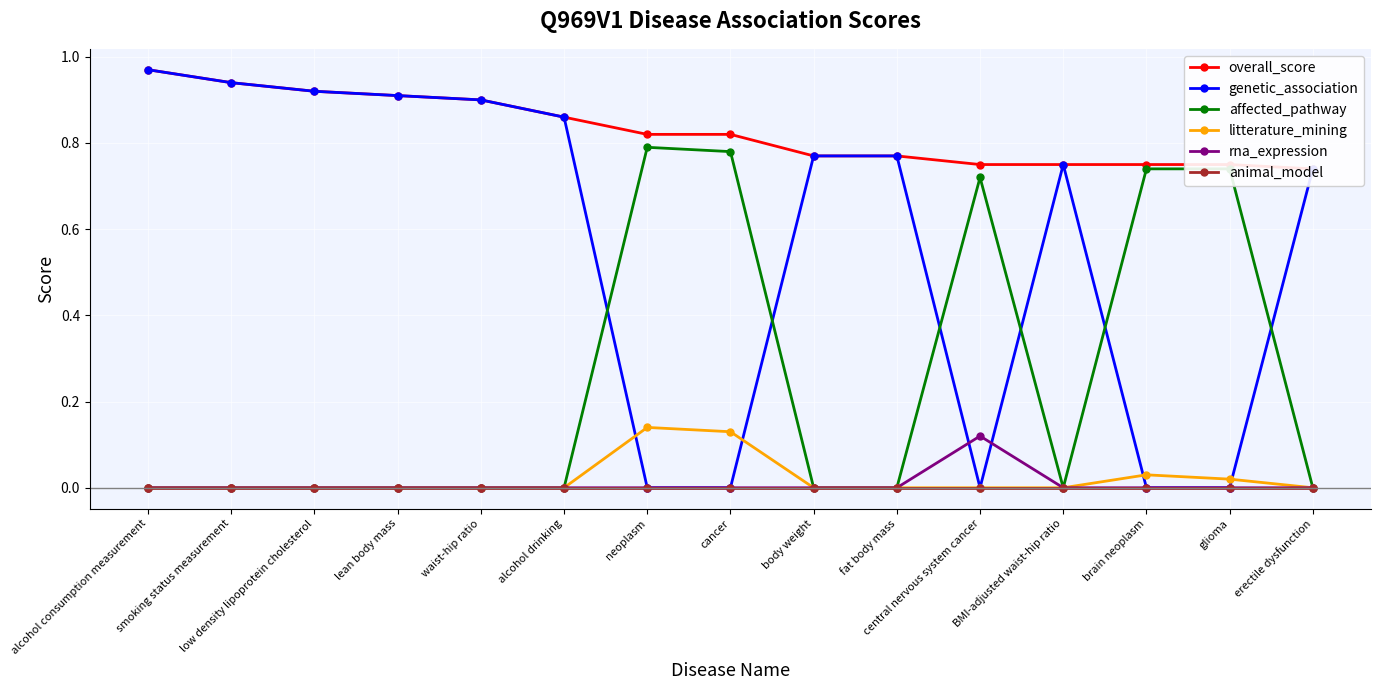

What is the sum of the genetic_association values at low density lipoprotein cholesterol and alcohol consumption measurement?

1.9